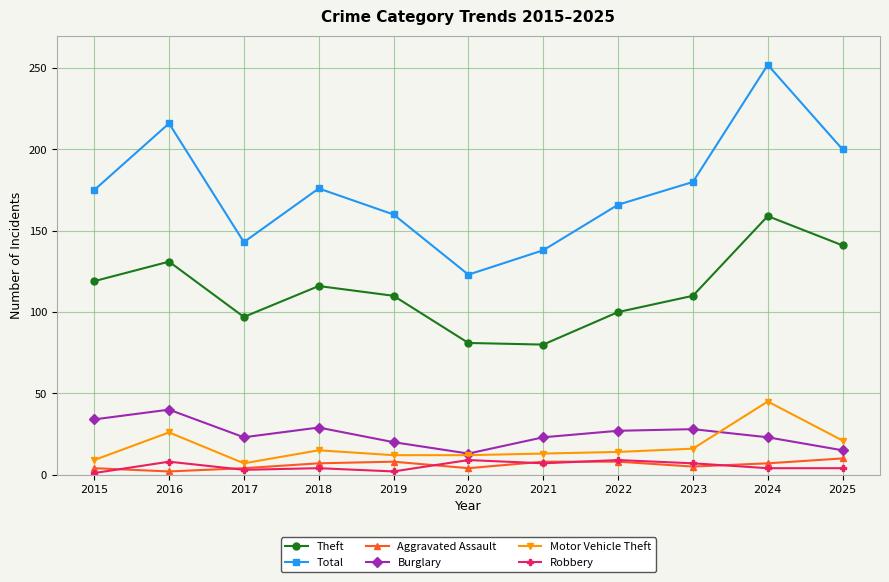

Where is the first local maximum for Total?

2016